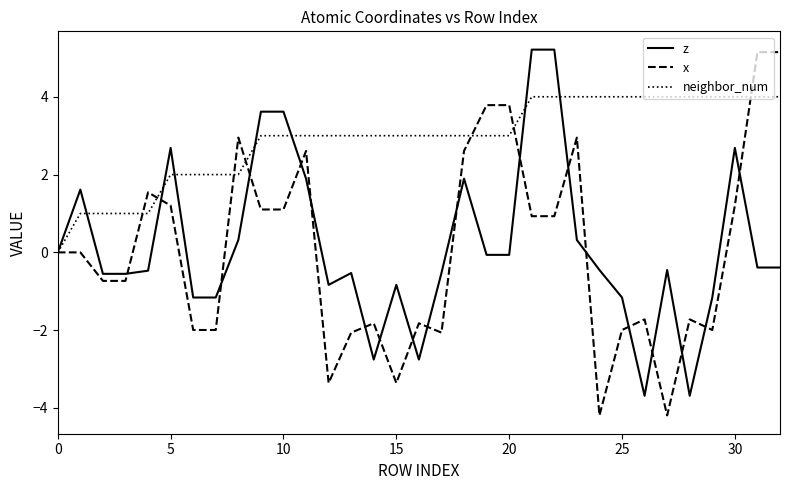

How many distinct data groups are displayed?

3